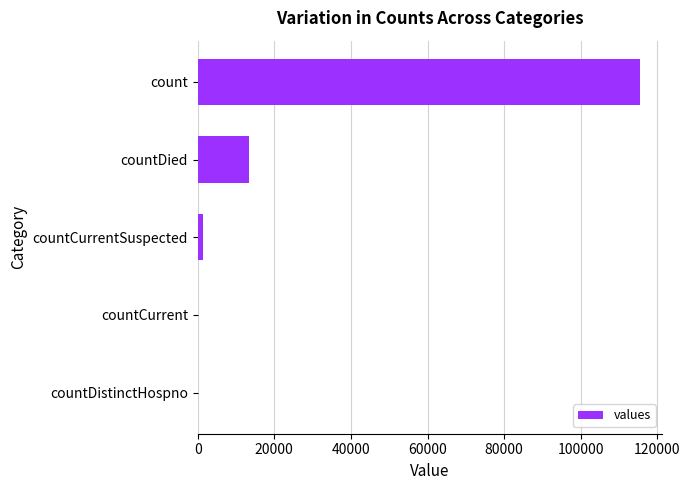

Count the number of categories in the chart.

5